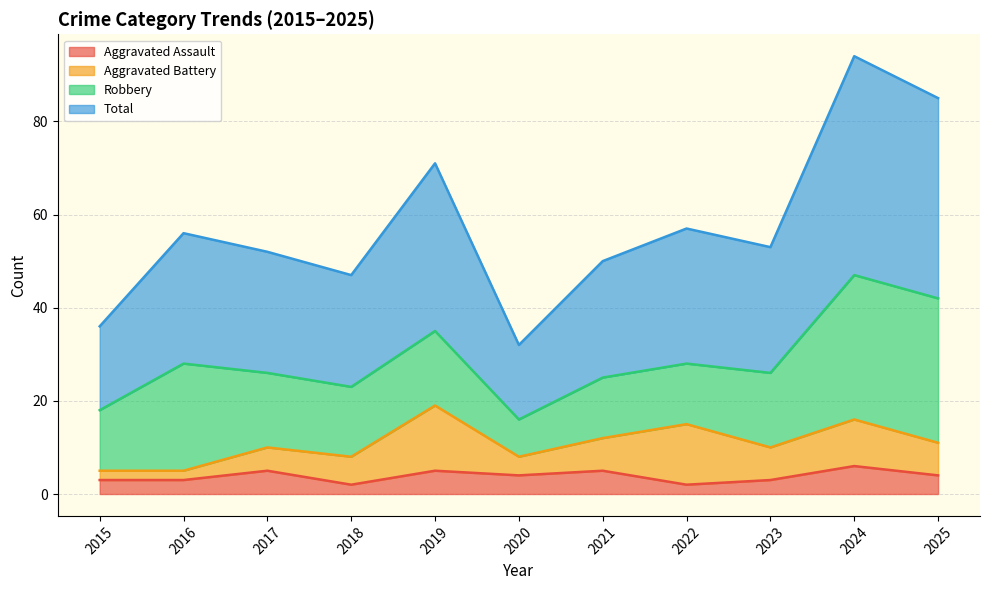

Read the Total value at 2022, to the nearest 5.

55